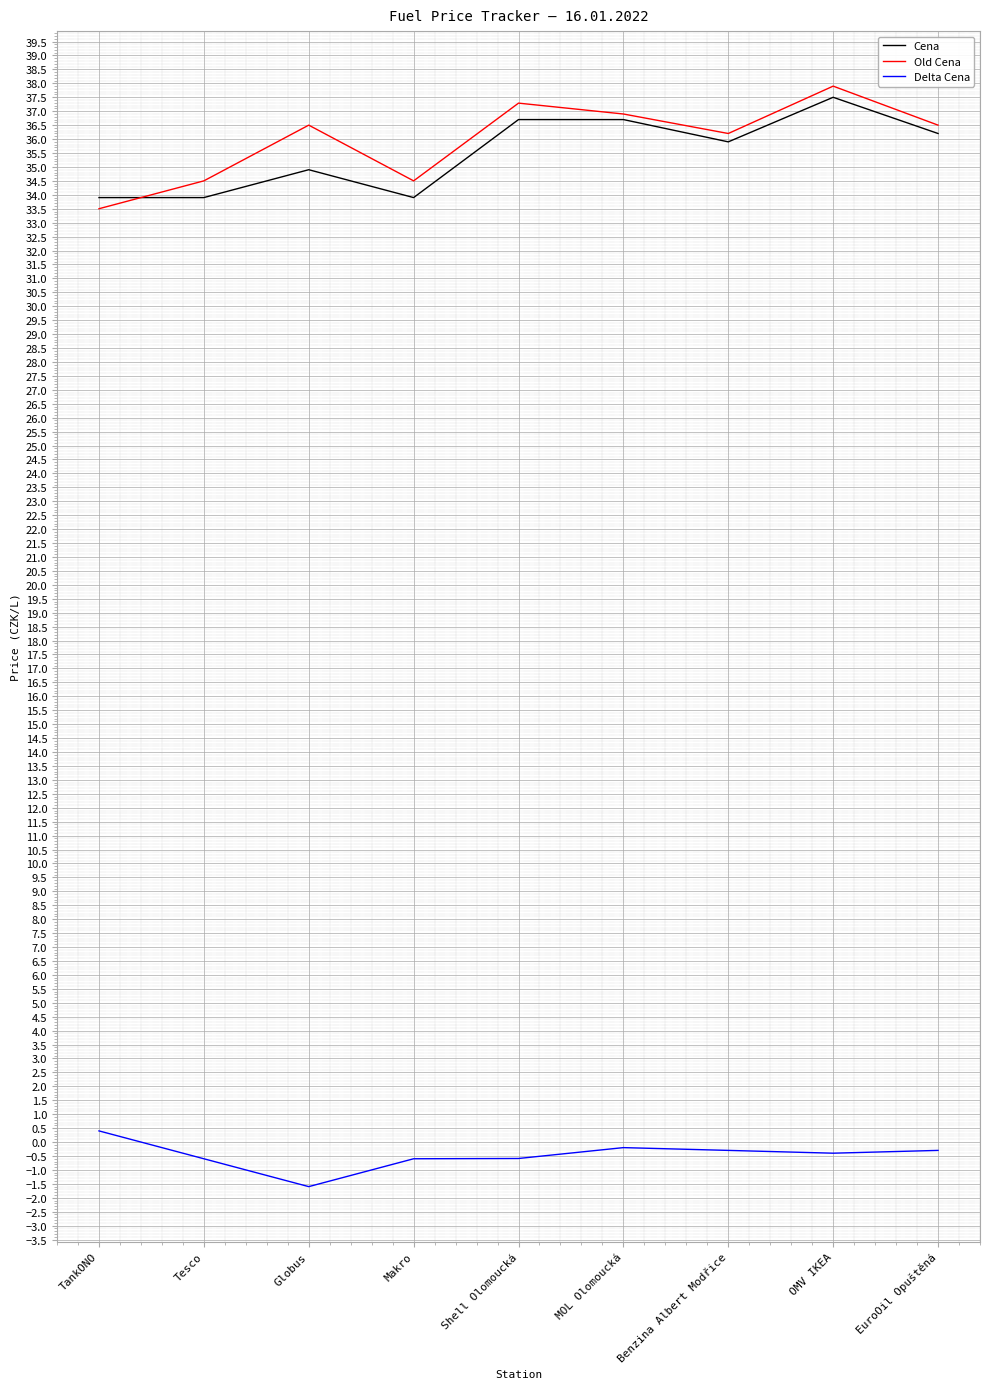

True or false: Delta Cena and Cena cross at least once.

False